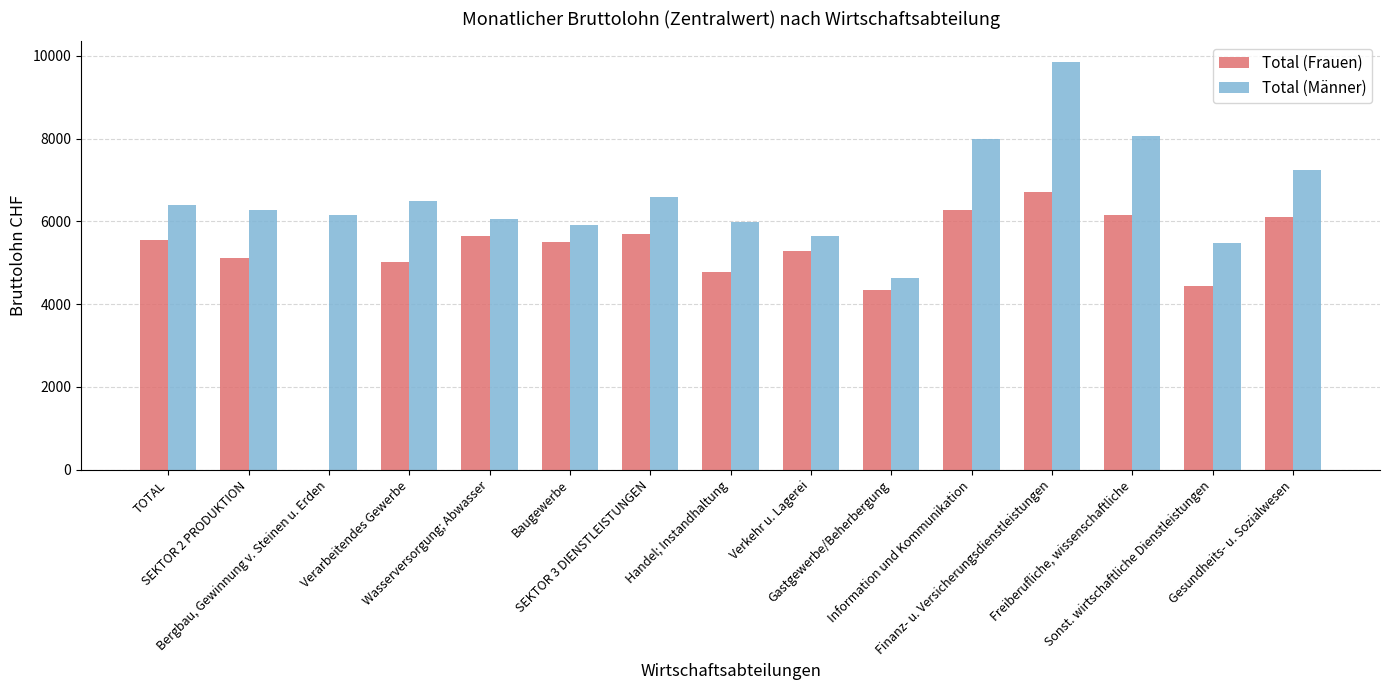

How many categories are shown in the chart?

15